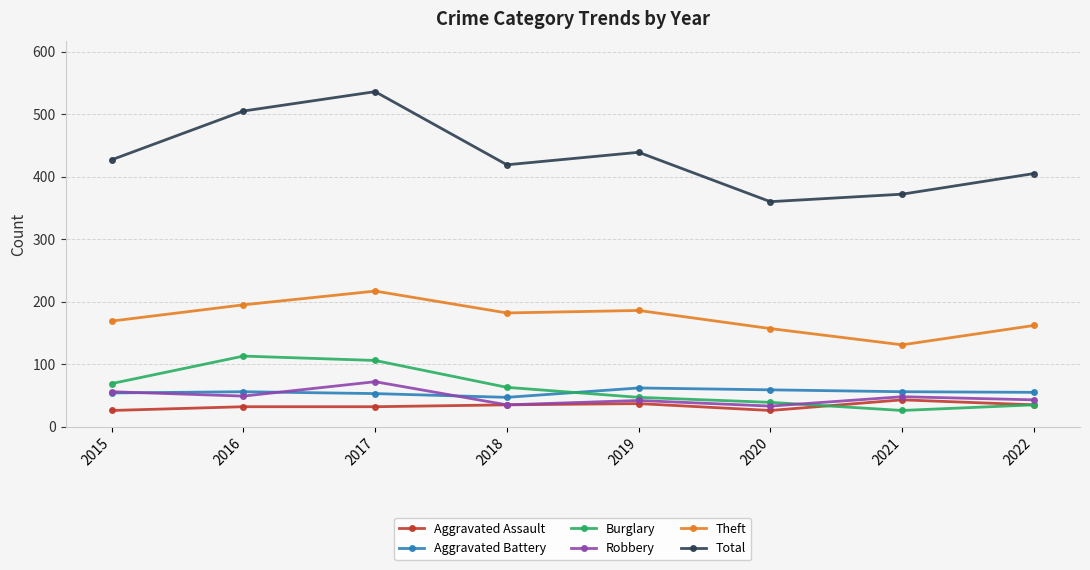

True or false: Aggravated Battery and Total intersect in this chart.

False